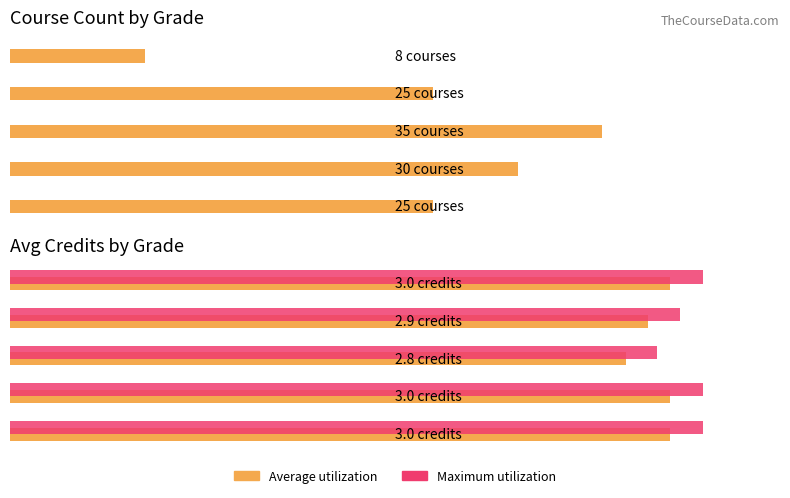

Where is Maximum utilization nearest to the value 3?

30